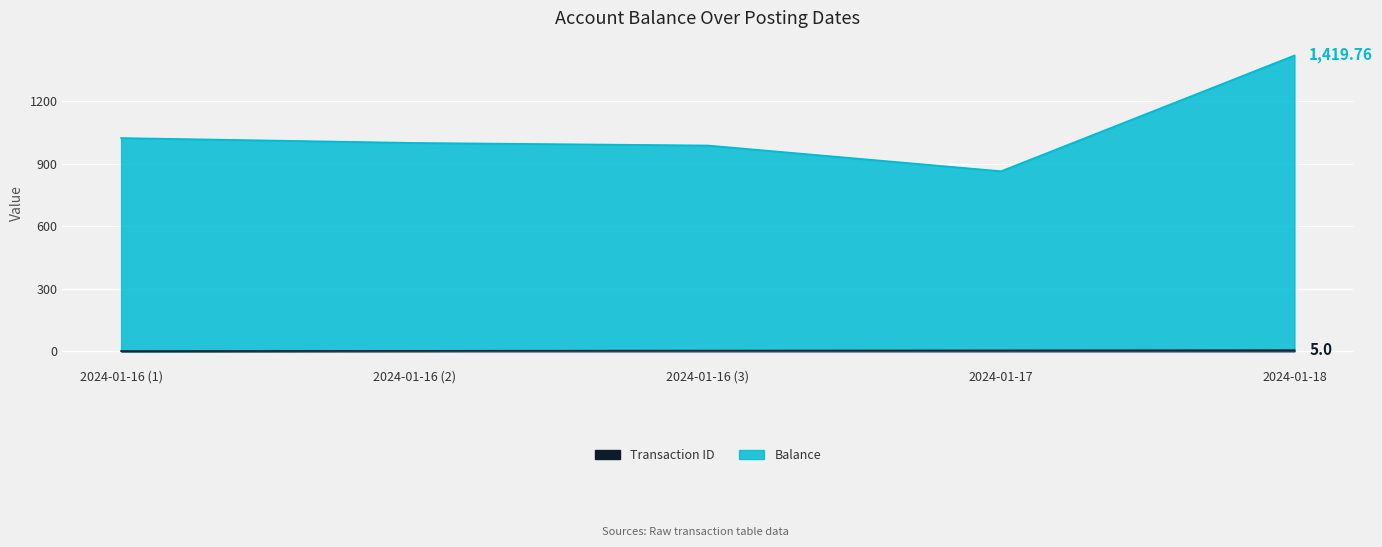

Which series has the largest range (max minus min)?

Balance